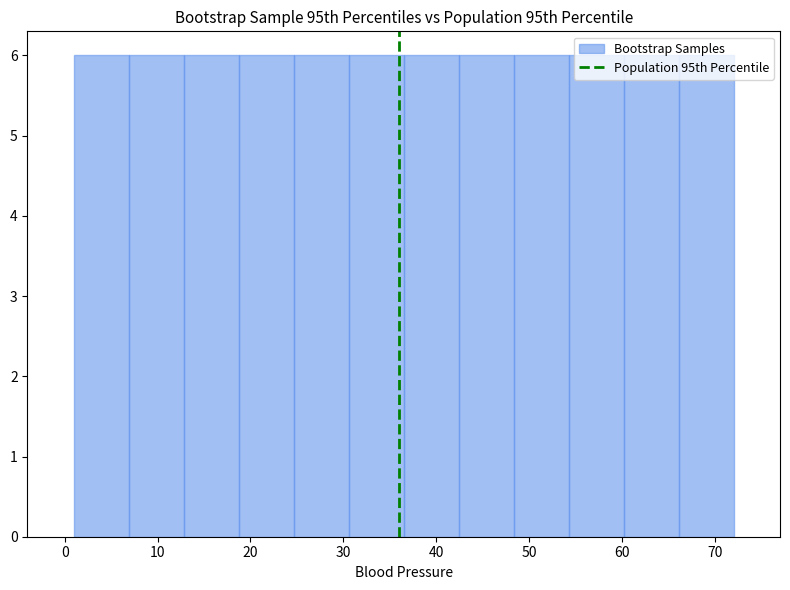

Reading left to right, list every bar in this chart as the range it spans on the x-axis followed by its height. Neither the bar edges nor the heights are printed on the chart, so give them approximately, as read against the axes.

1 to 7: 6
7 to 13: 6
13 to 19: 6
19 to 25: 6
25 to 31: 6
31 to 37: 6
37 to 42: 6
42 to 48: 6
48 to 54: 6
54 to 60: 6
60 to 66: 6
66 to 72: 6